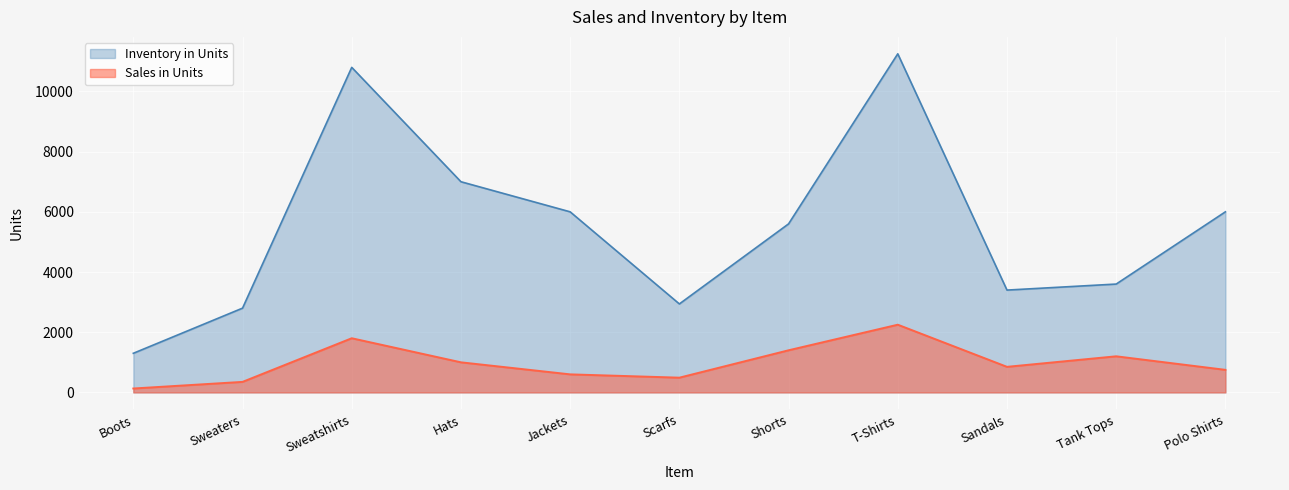

Which series changed the most between Scarfs and Sandals?

Inventory in Units